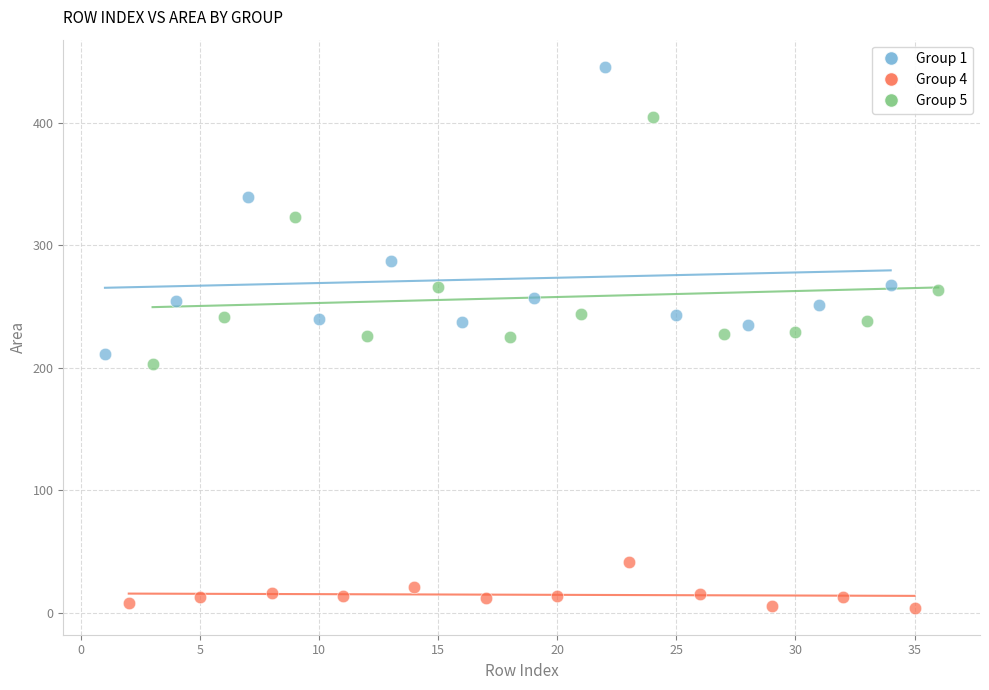

Which series contains the lowest Y value?

Group 4